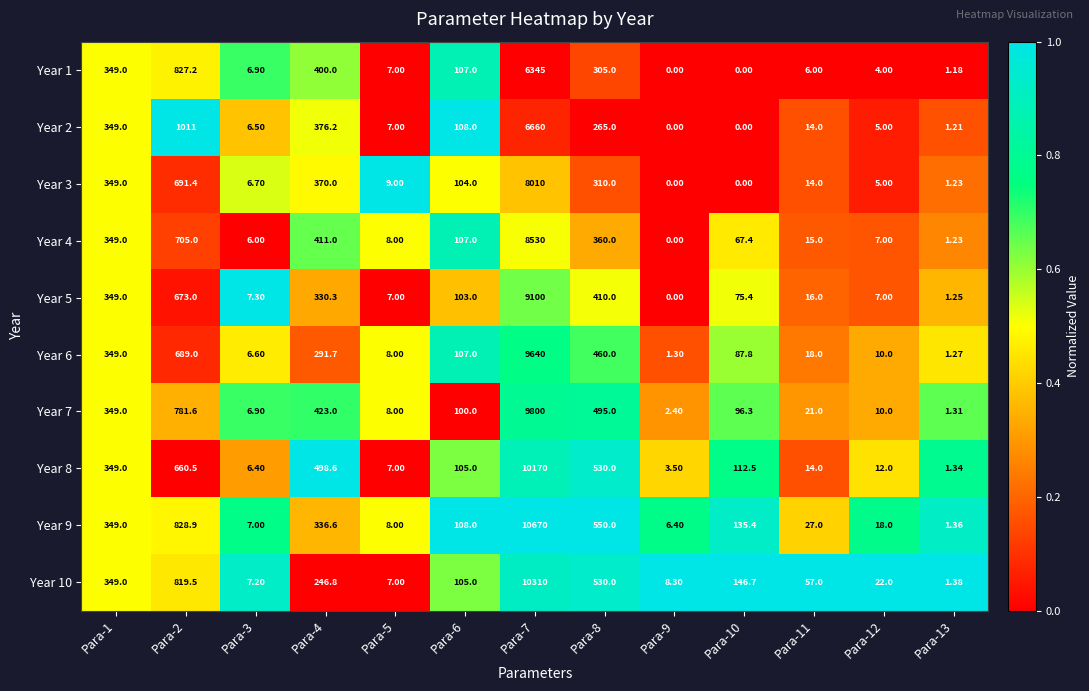

Is the value of Year 10 at Para-9 greater than the value of Year 8 at Para-10?

No